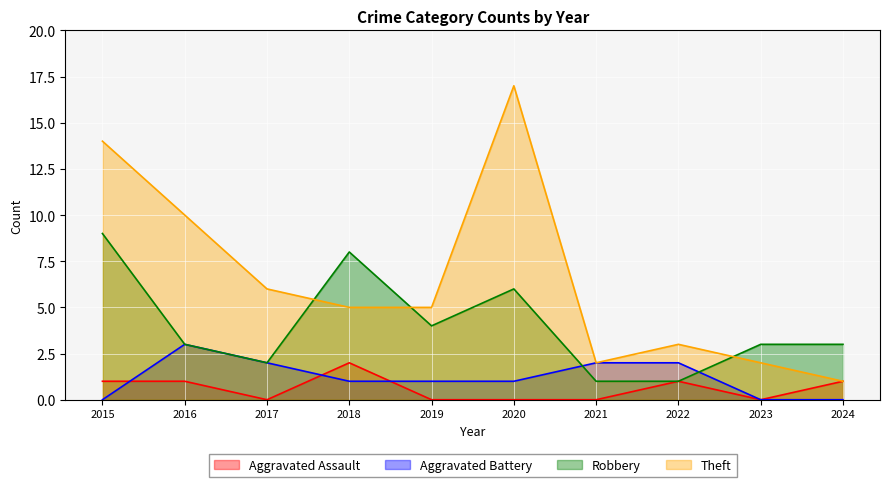

Which series has the largest range (max minus min)?

Theft